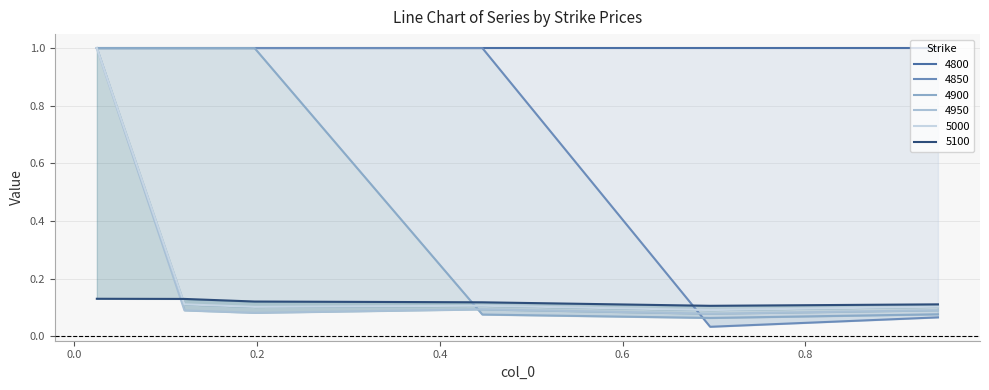

At which label does 4900 reach its peak?

0.02465753424657534